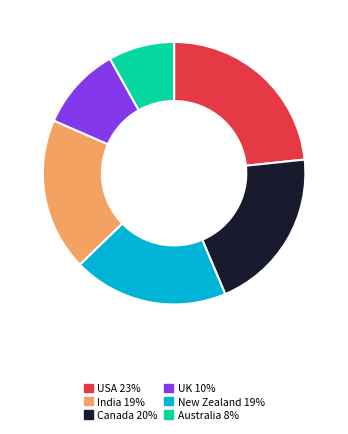

Is there any slice that represents more than half of the pie?

No